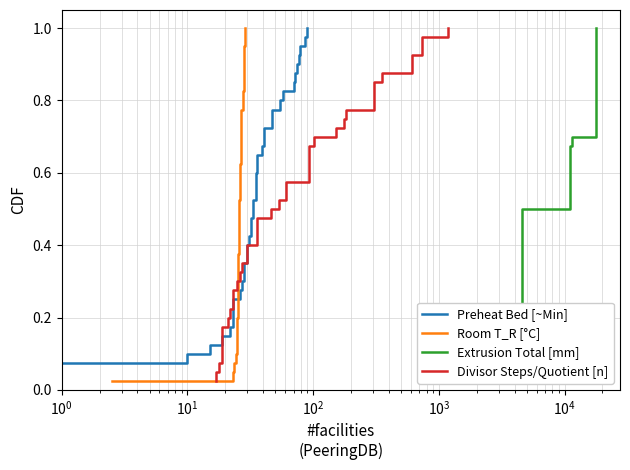

At how many categories does at least one series exceed 0?

40